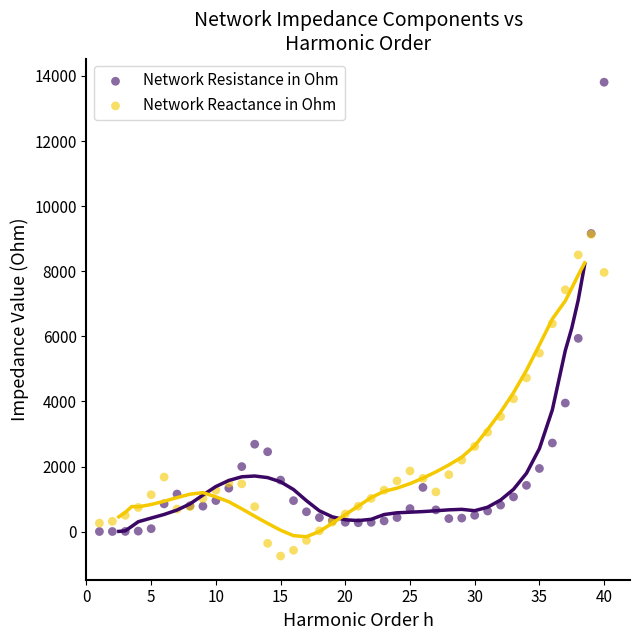

Which series has the largest Y range (max minus min)?

Network Resistance in Ohm